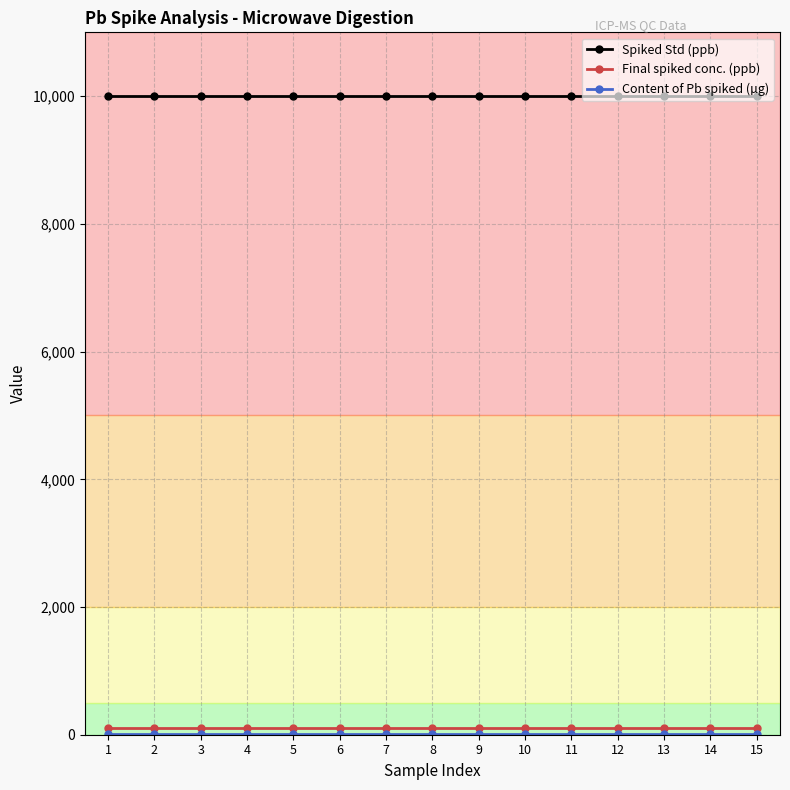

Which series has the largest total across all categories?

Spiked Std (ppb)